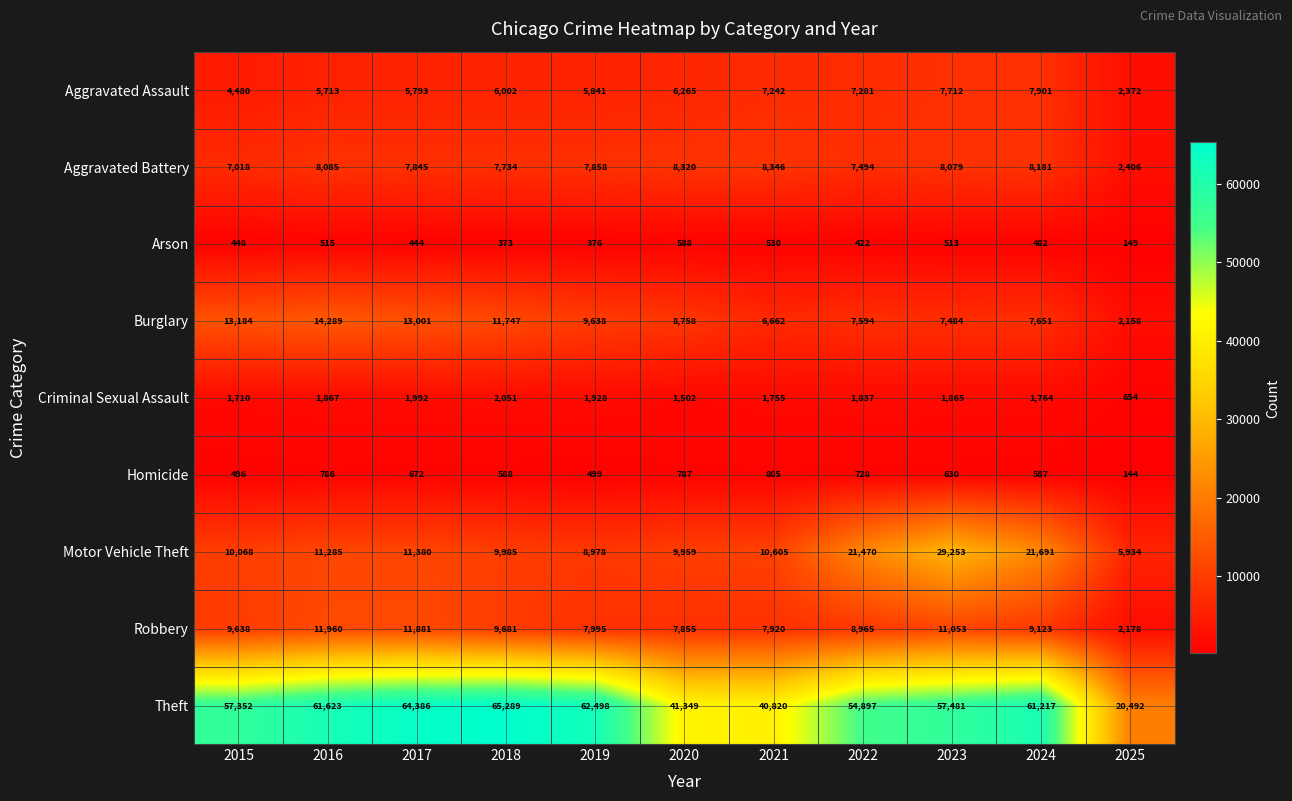

The value of Motor Vehicle Theft at 2018 is 13007. True or false?

False